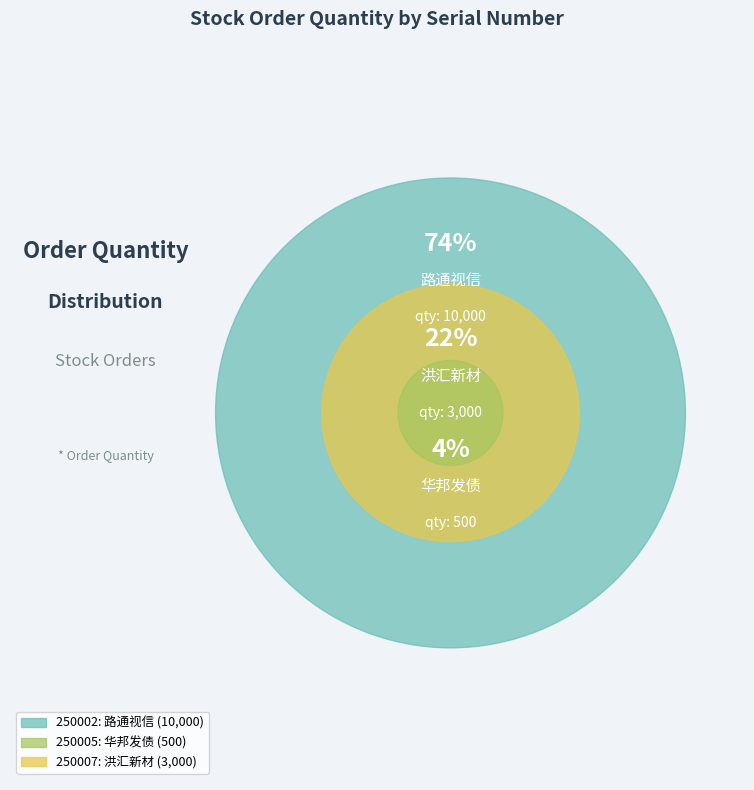

What is the ratio of the value at 250005 to the value at 250002?

0.1